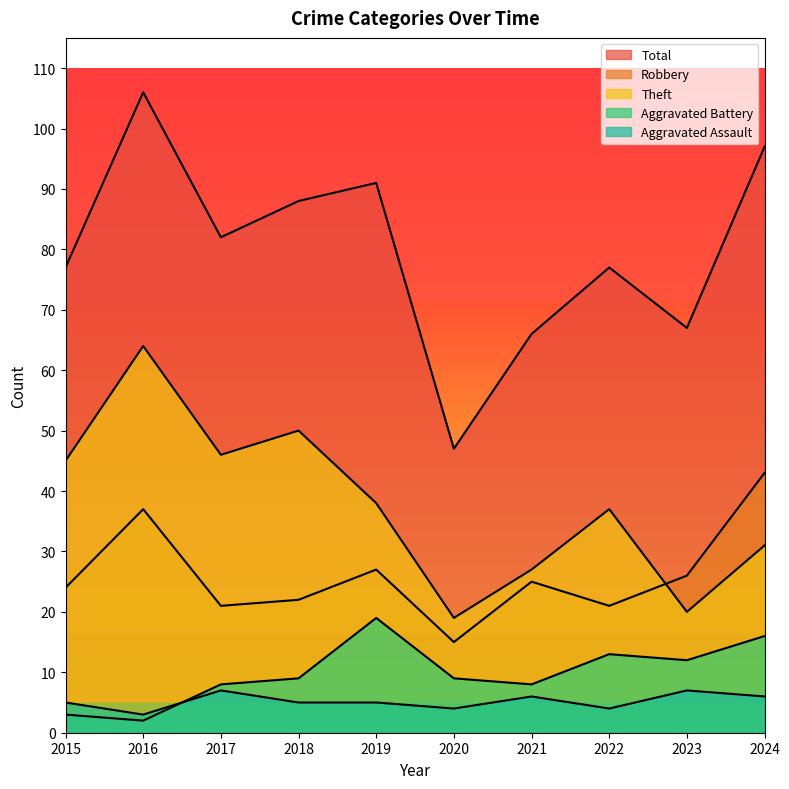

What is the value of the Aggravated Assault point at the 1st from the left?

5